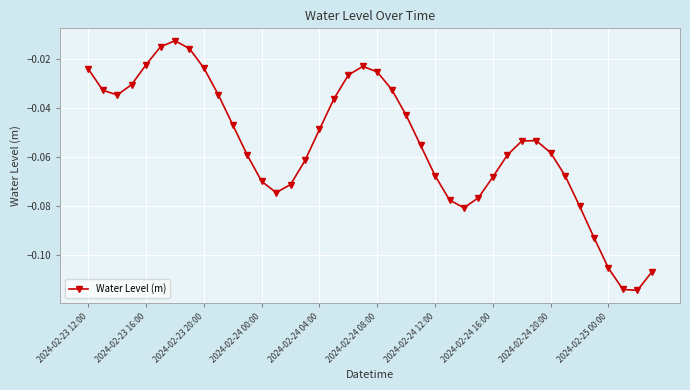

How many points are higher than both their immediate neighbors (excluding endpoints)?

3